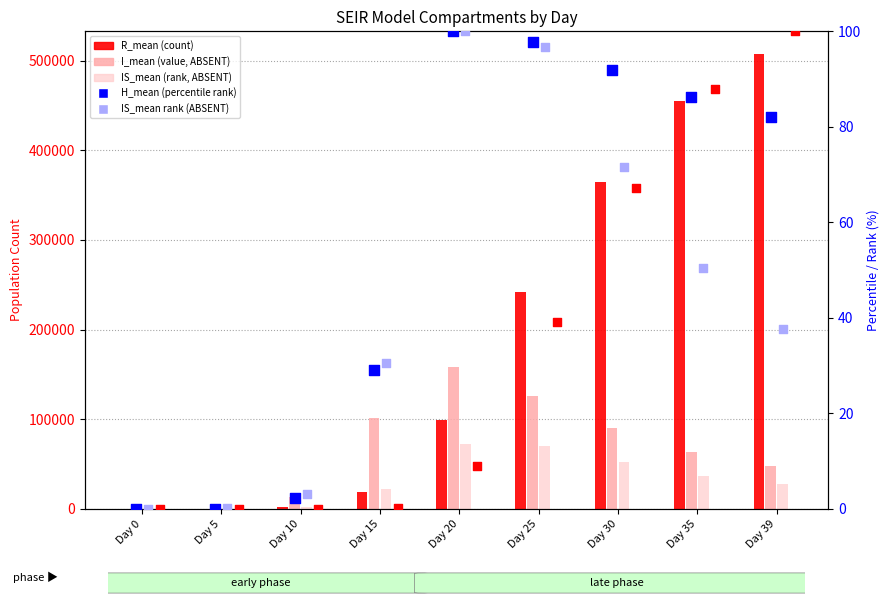

At how many categories does at least one series exceed 245926?

3